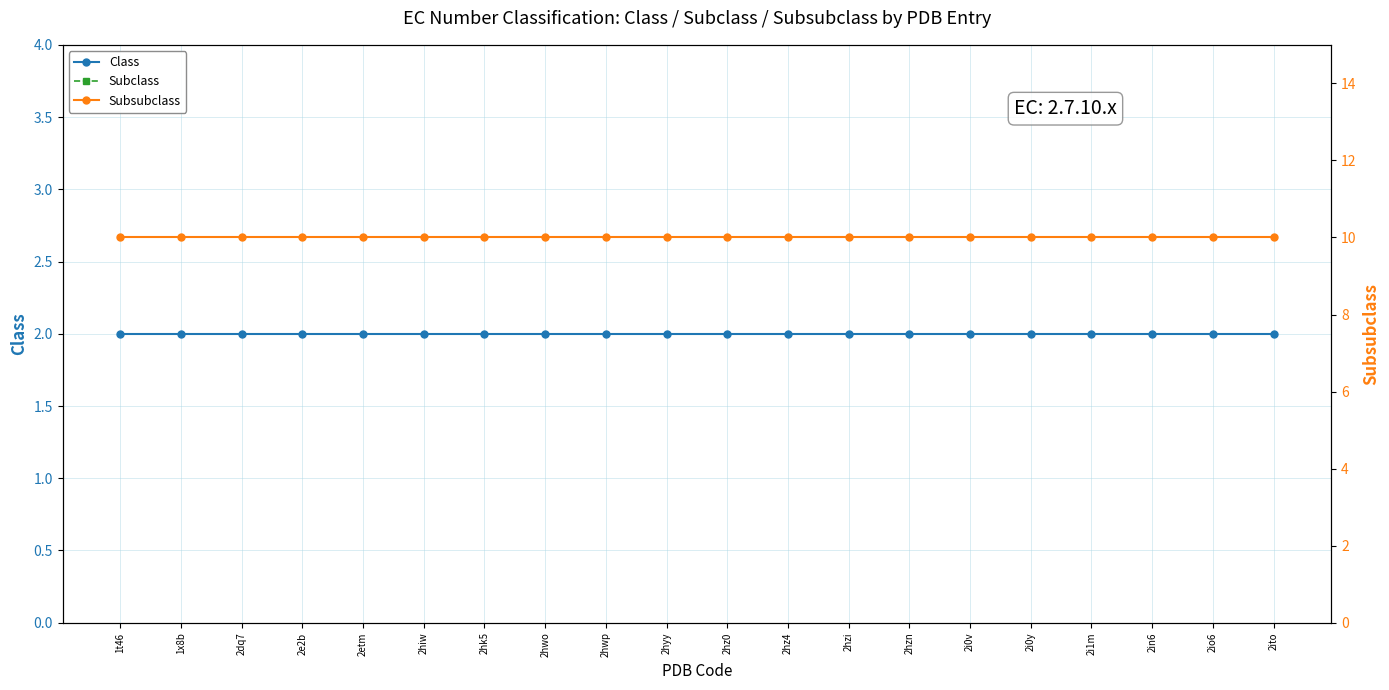

What is the value of the Subclass point at the 15th from the left?

7